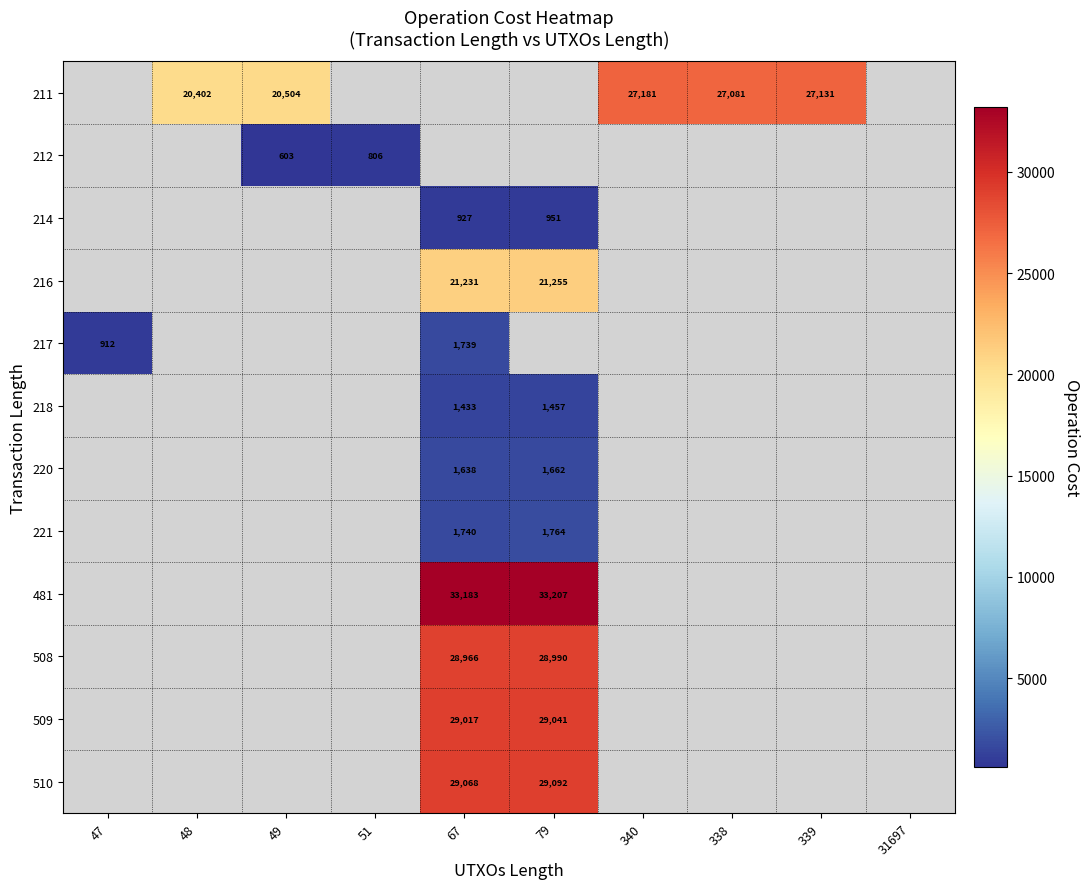

How many categories are shown in the chart?

10